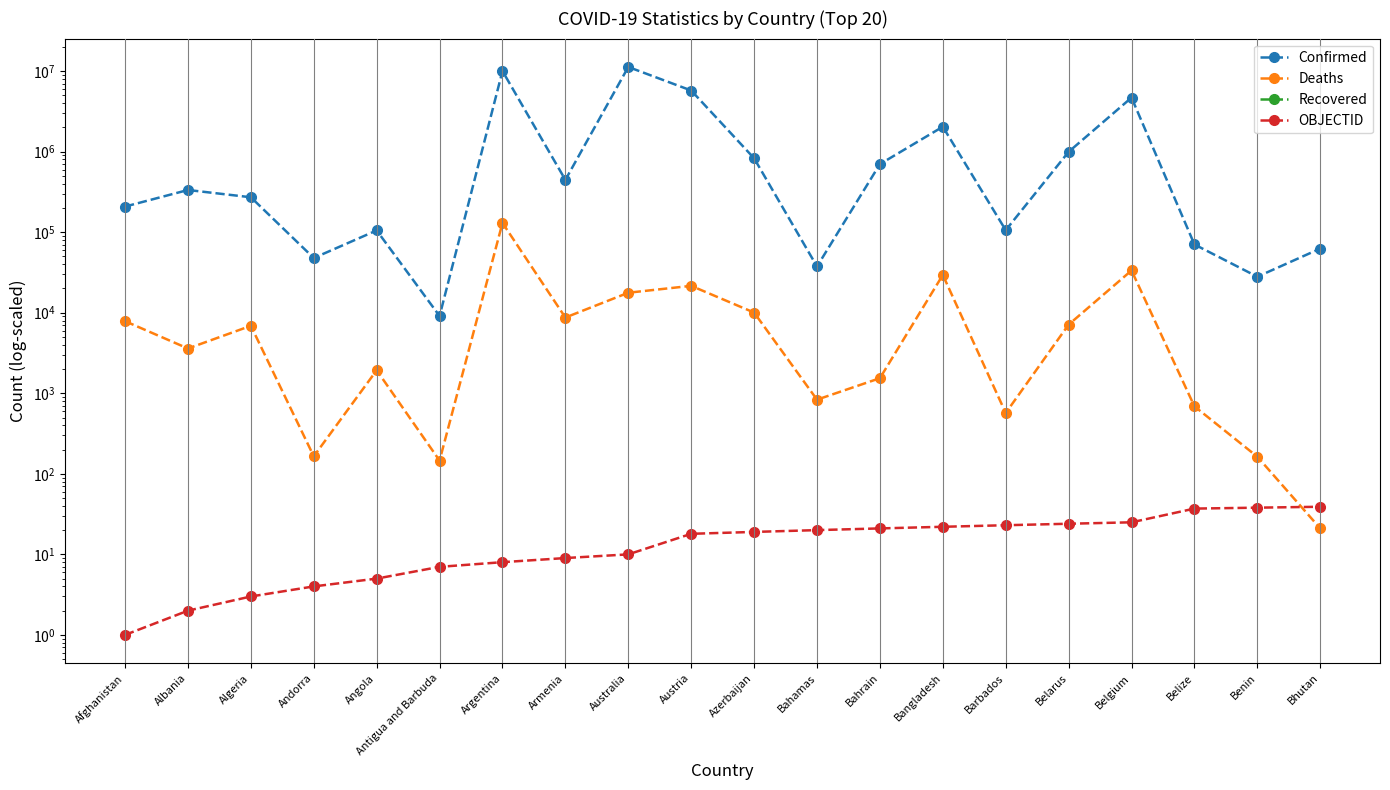

What is the difference between the second highest and second lowest values in the Confirmed series?

9976697